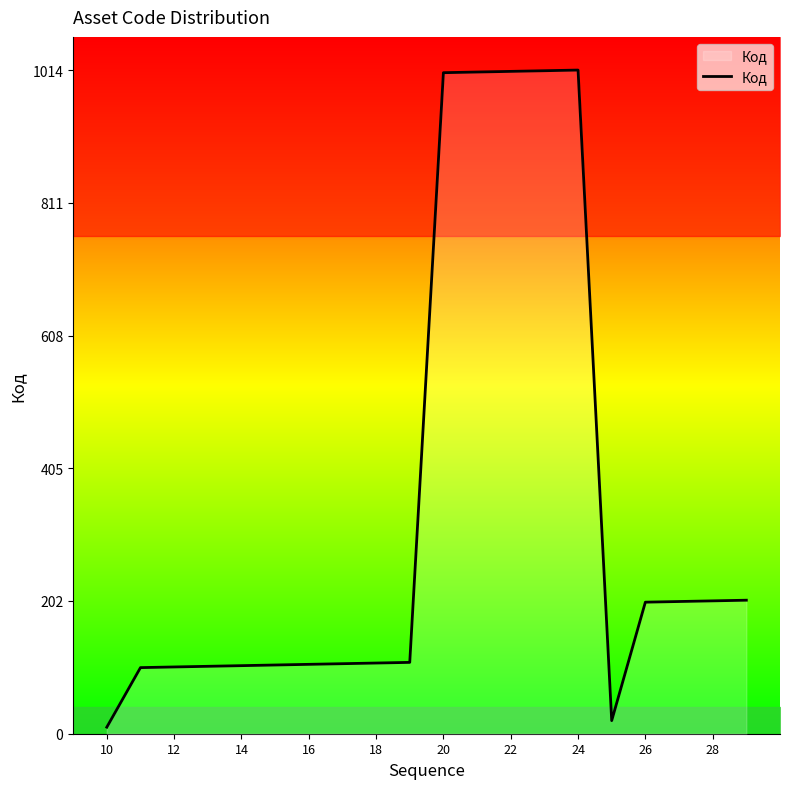

The value of Код at 28 is 57. True or false?

False